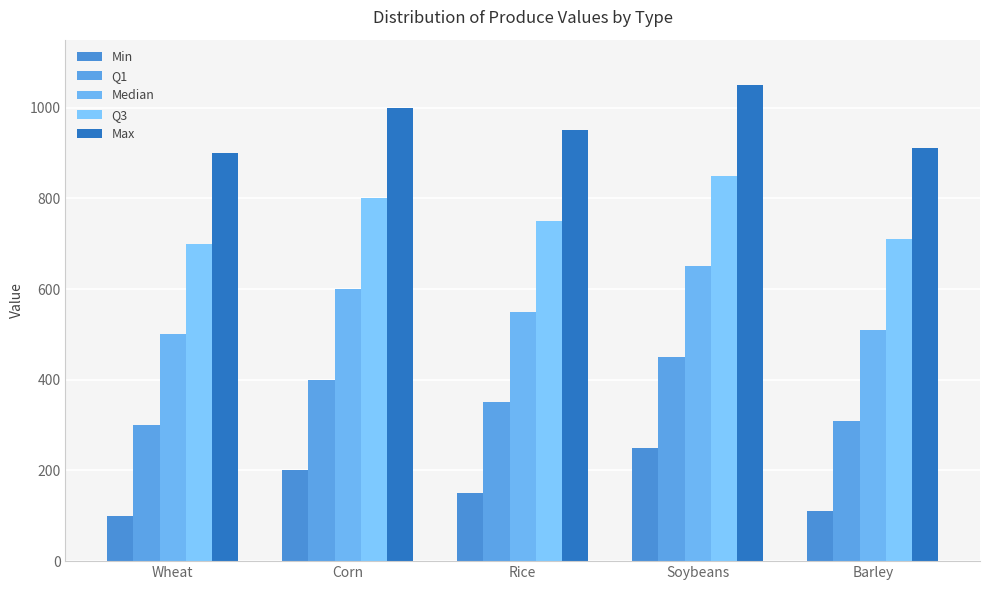

Which series has the largest total across all categories?

Max